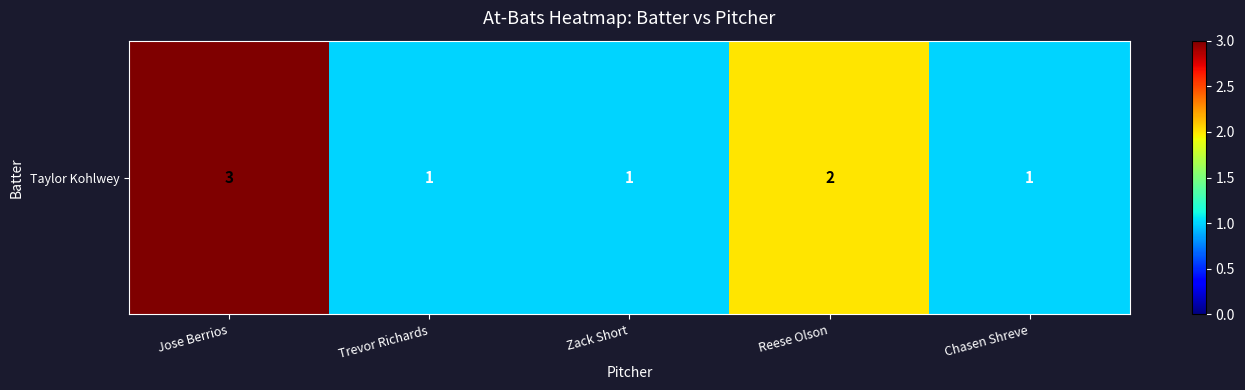

What is the average value?

2